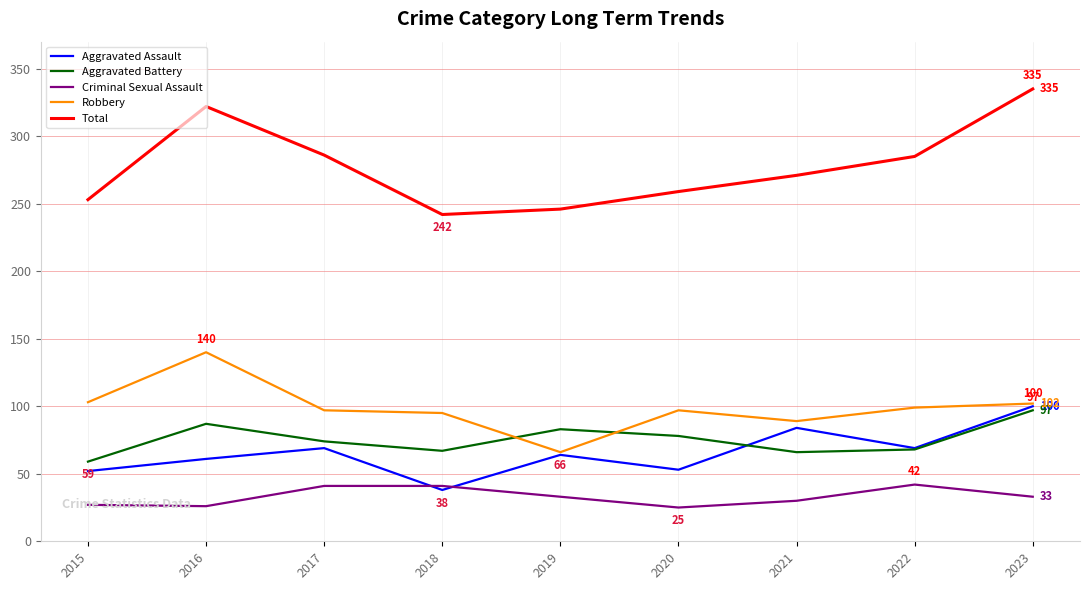

The value of Total at 2020 is 259. True or false?

True